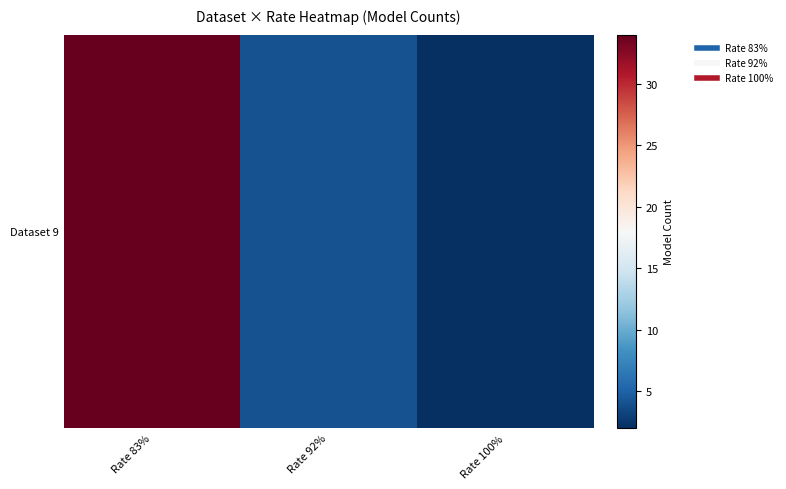

How many data points are less than 4?

1